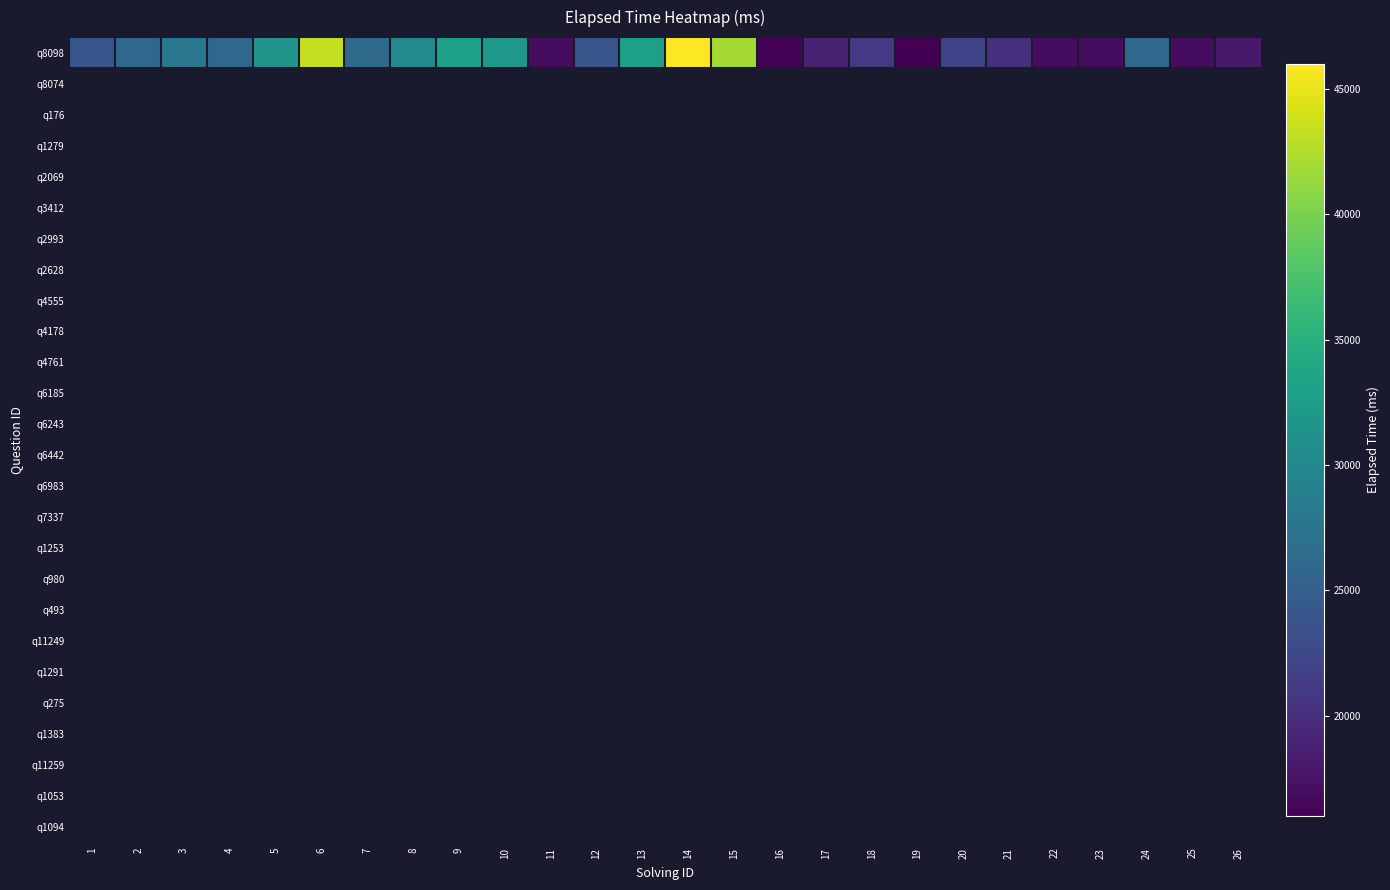

What is the maximum value shown in the chart?

46000.0